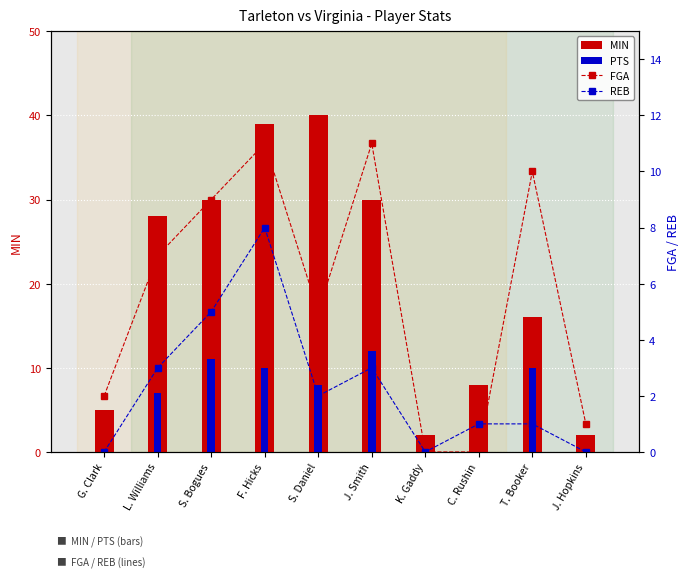

What is the difference between the PTS values at C. Rushin and L. Williams?

7